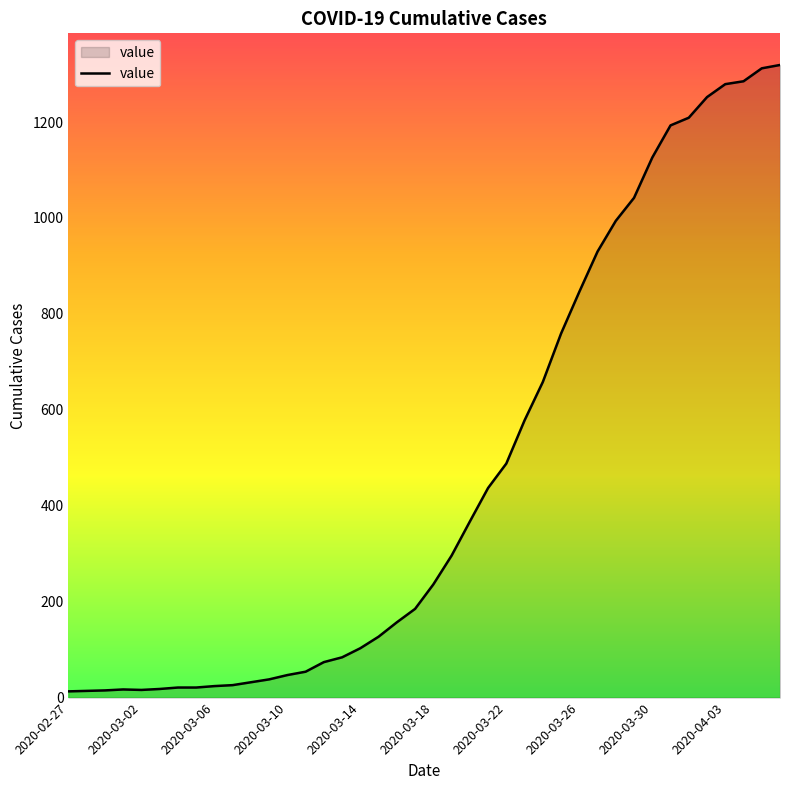

How many categories are shown in the chart?

40